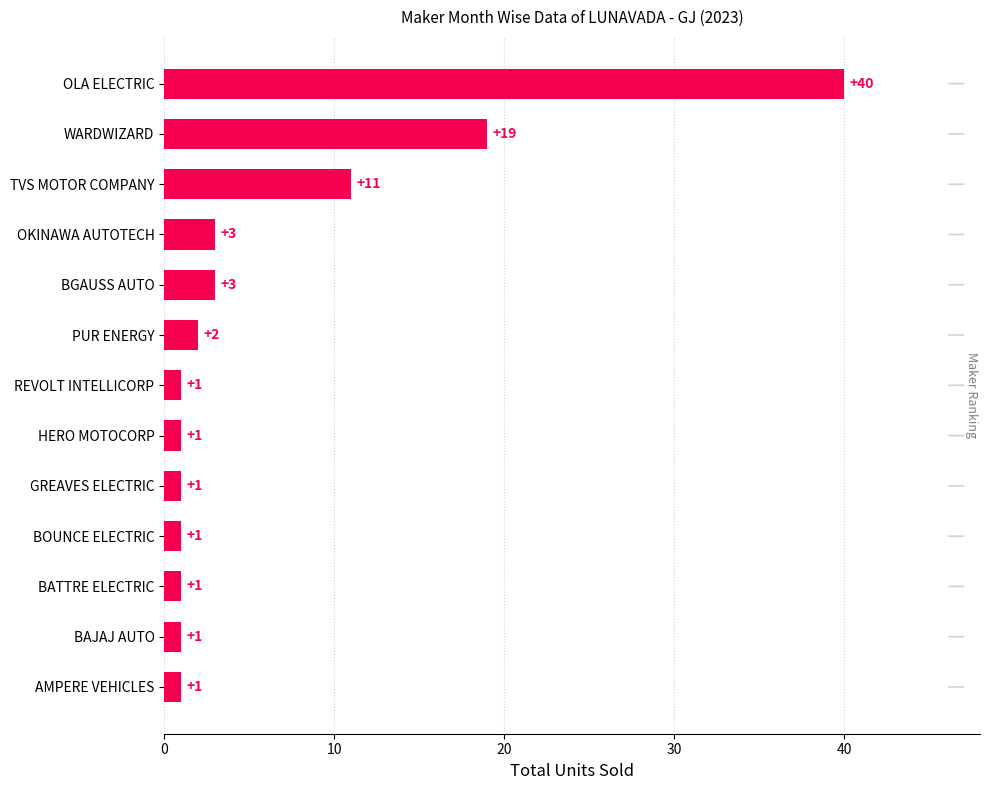

Does the chart contain any negative values?

No